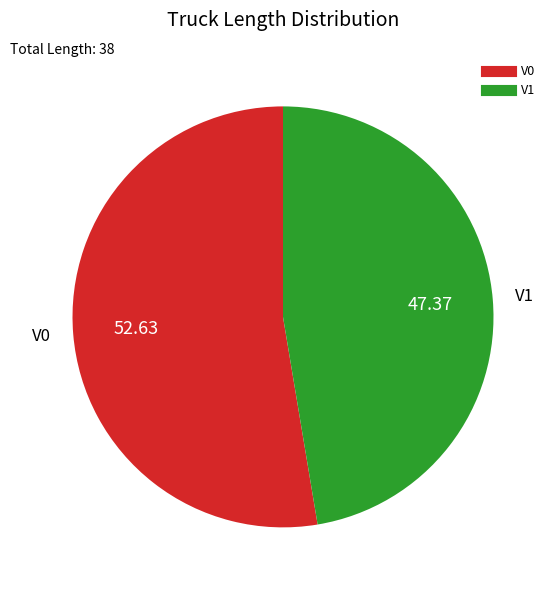

What is the largest slice in the pie chart?

V0